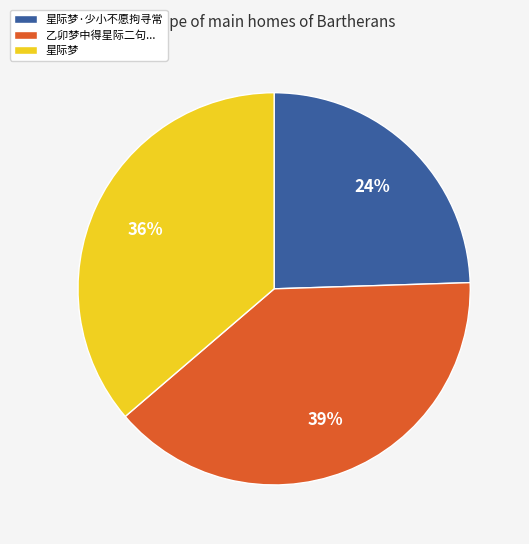

What percentage is the 星际梦 slice, to the nearest percent?

36%